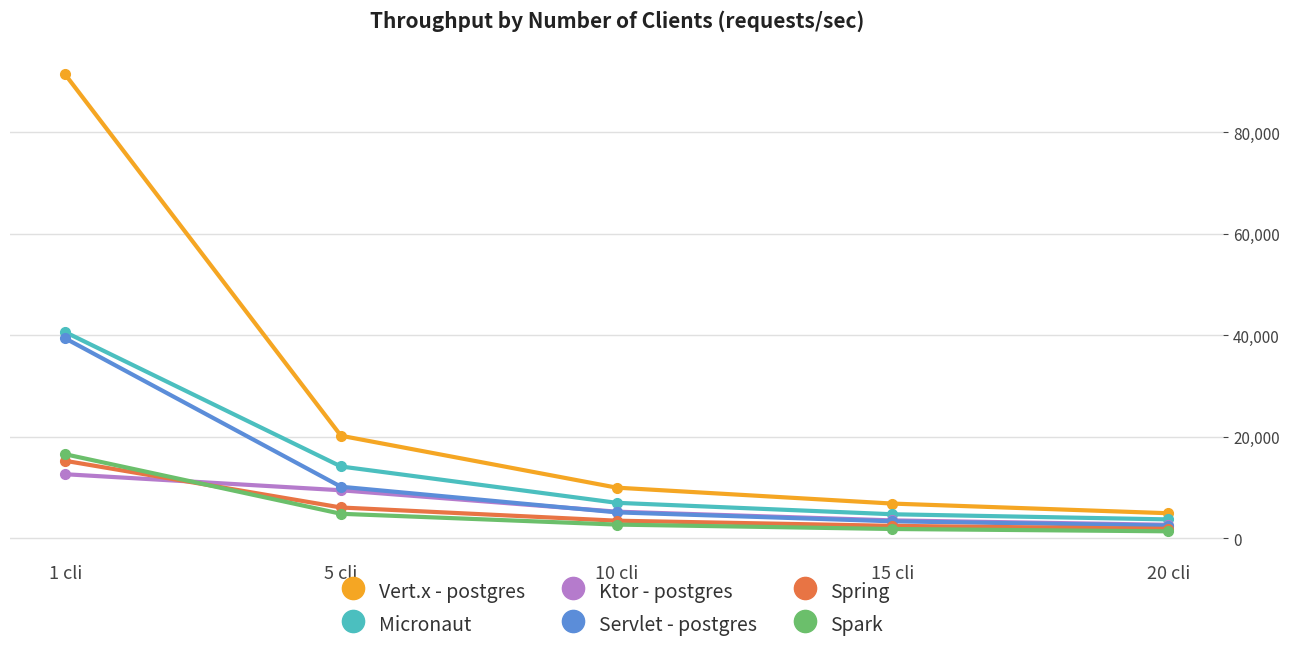

The Vert.x - postgres series shows 47373 at 1 cli. True or false?

False